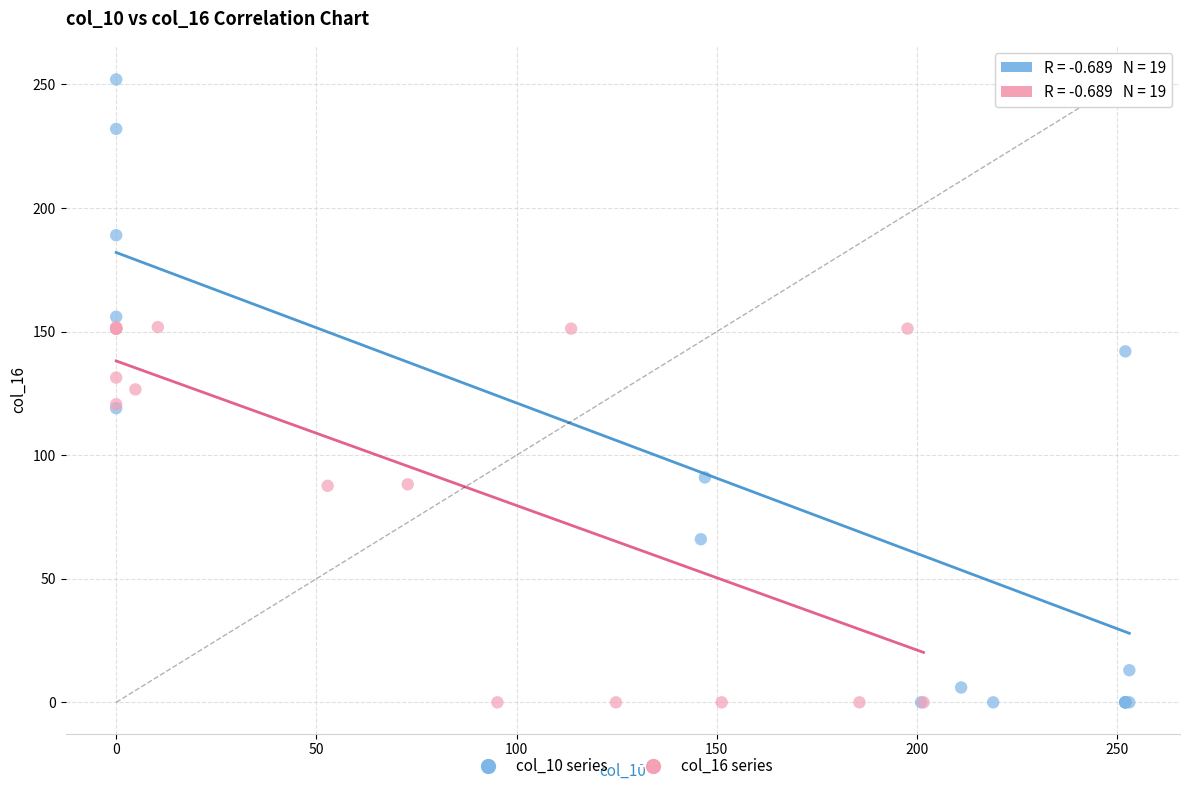

Which series contains the highest Y value?

col_10 series